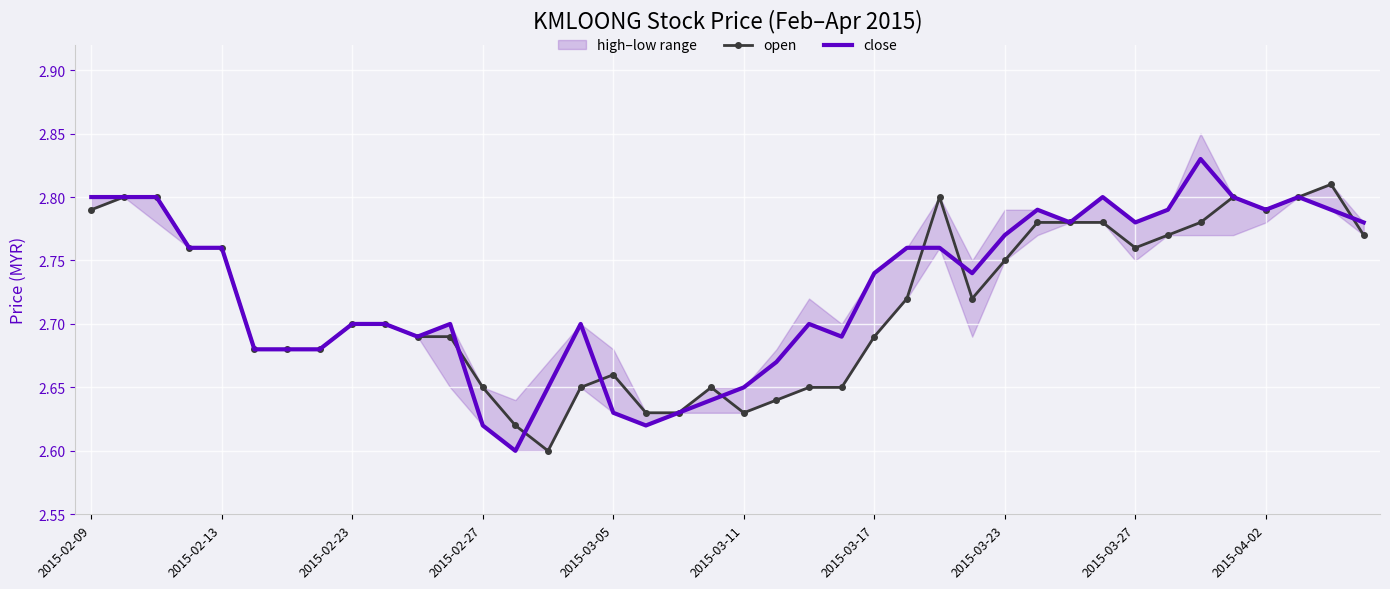

What position from the right is 14?

26